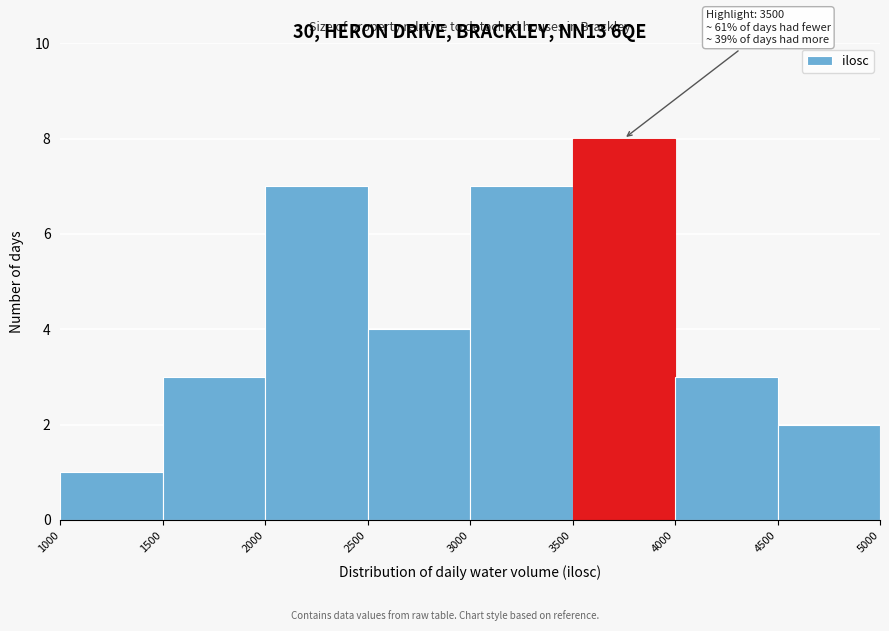

Over which range of the x-axis is the bar tallest?

3500 to 4000